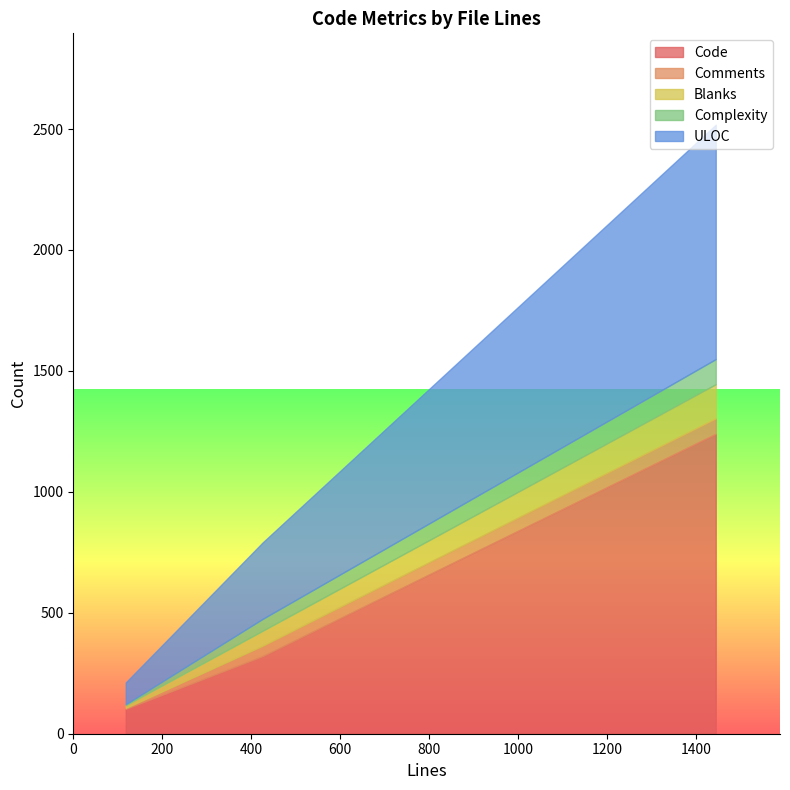

What is the highest value of the Code series?

1240